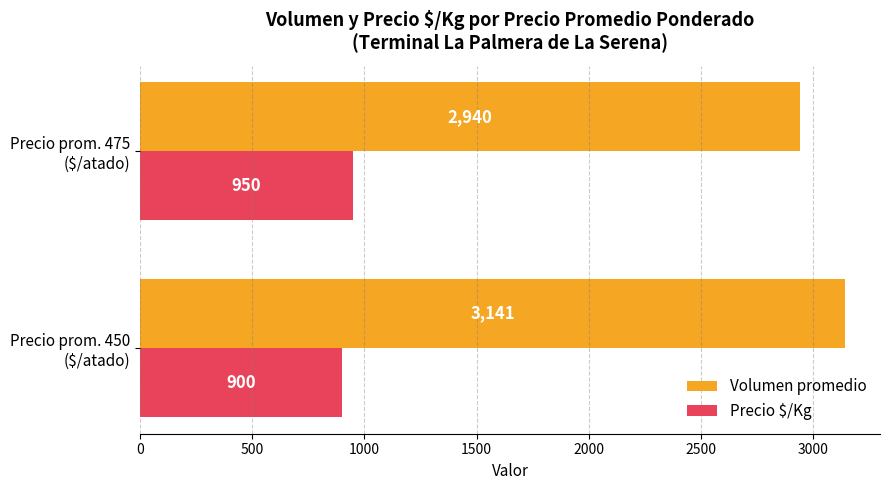

List the series in order of their overall mean, highest first.

Volumen promedio, Precio $/Kg